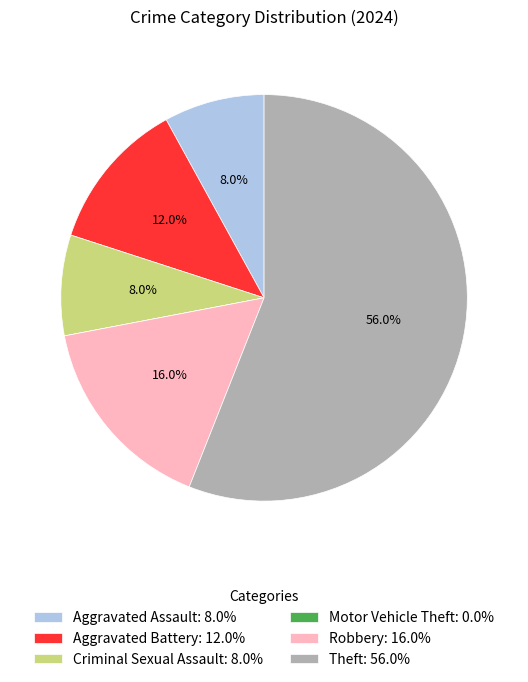

What is the total percentage of Aggravated Assault and Criminal Sexual Assault?

16.0%